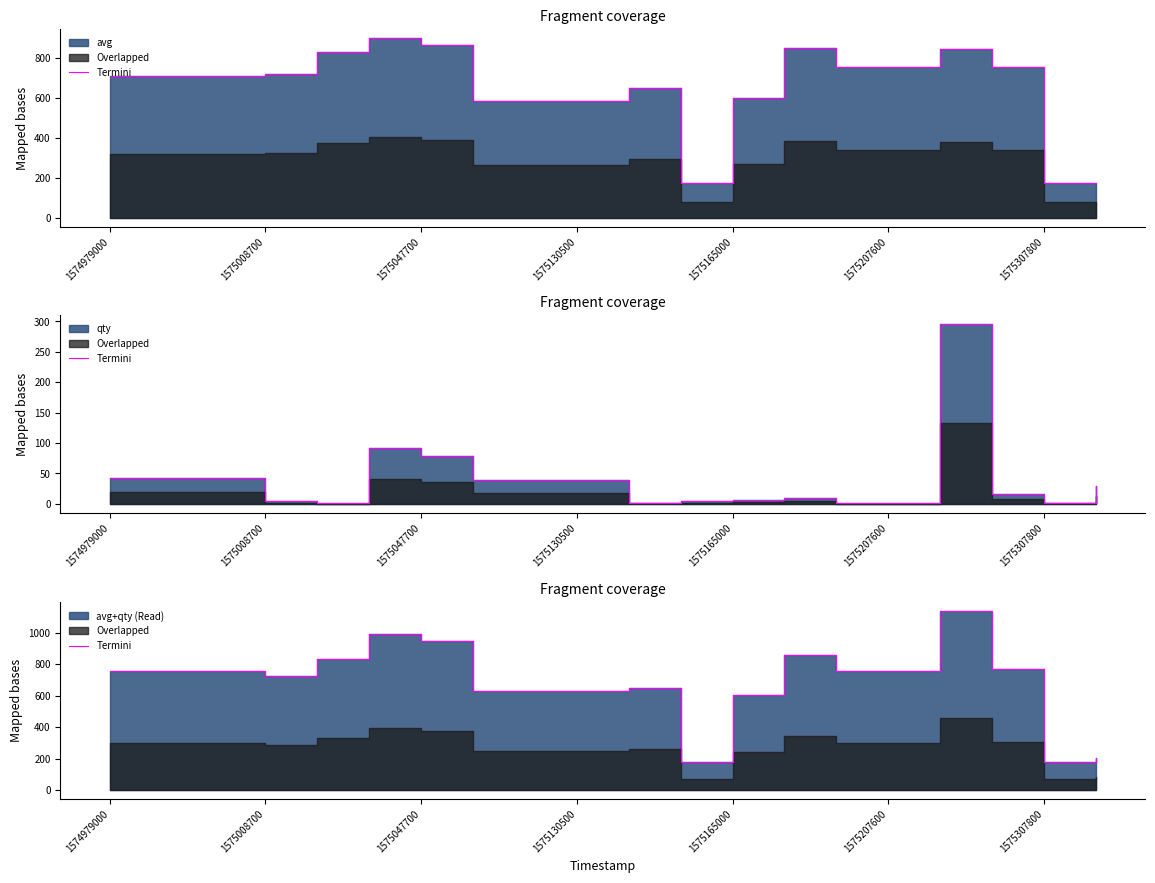

The chart shows a value of 189 at 10. True or false?

False